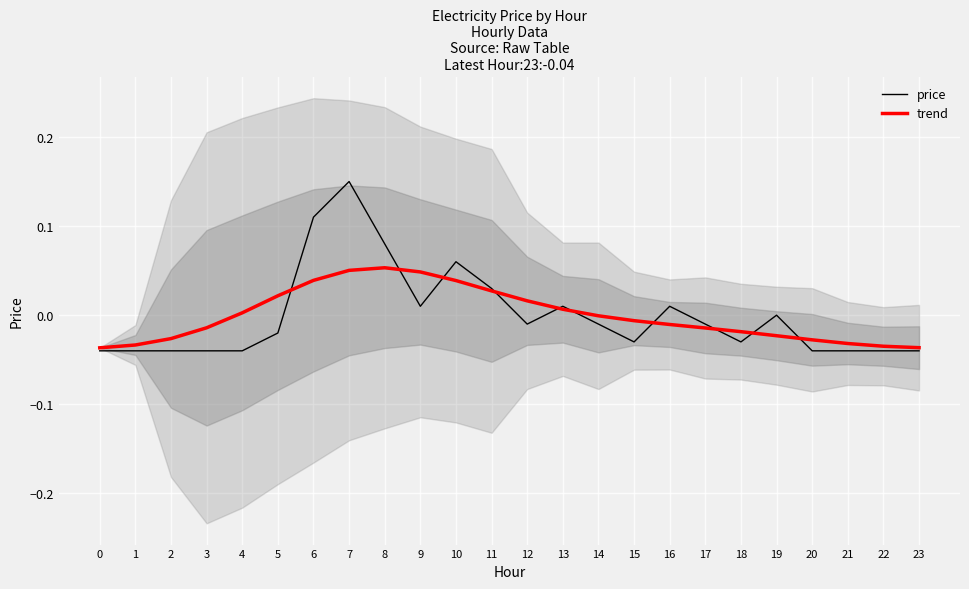

How many times do price and trend cross each other?

10